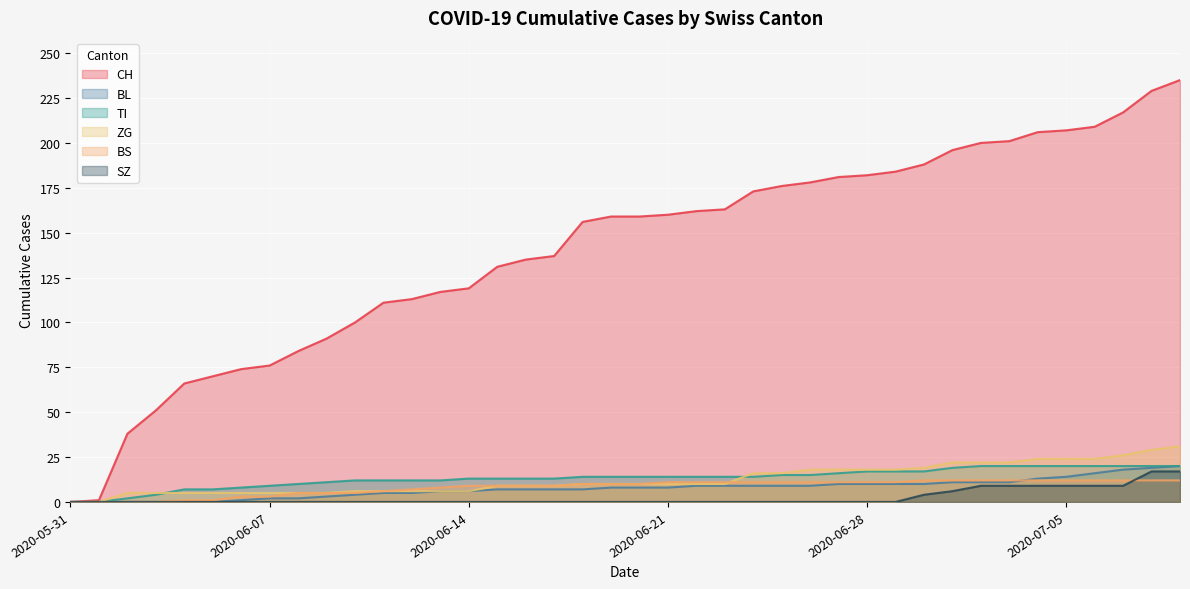

Which category has the lowest value in the ZG series?

2020-05-31